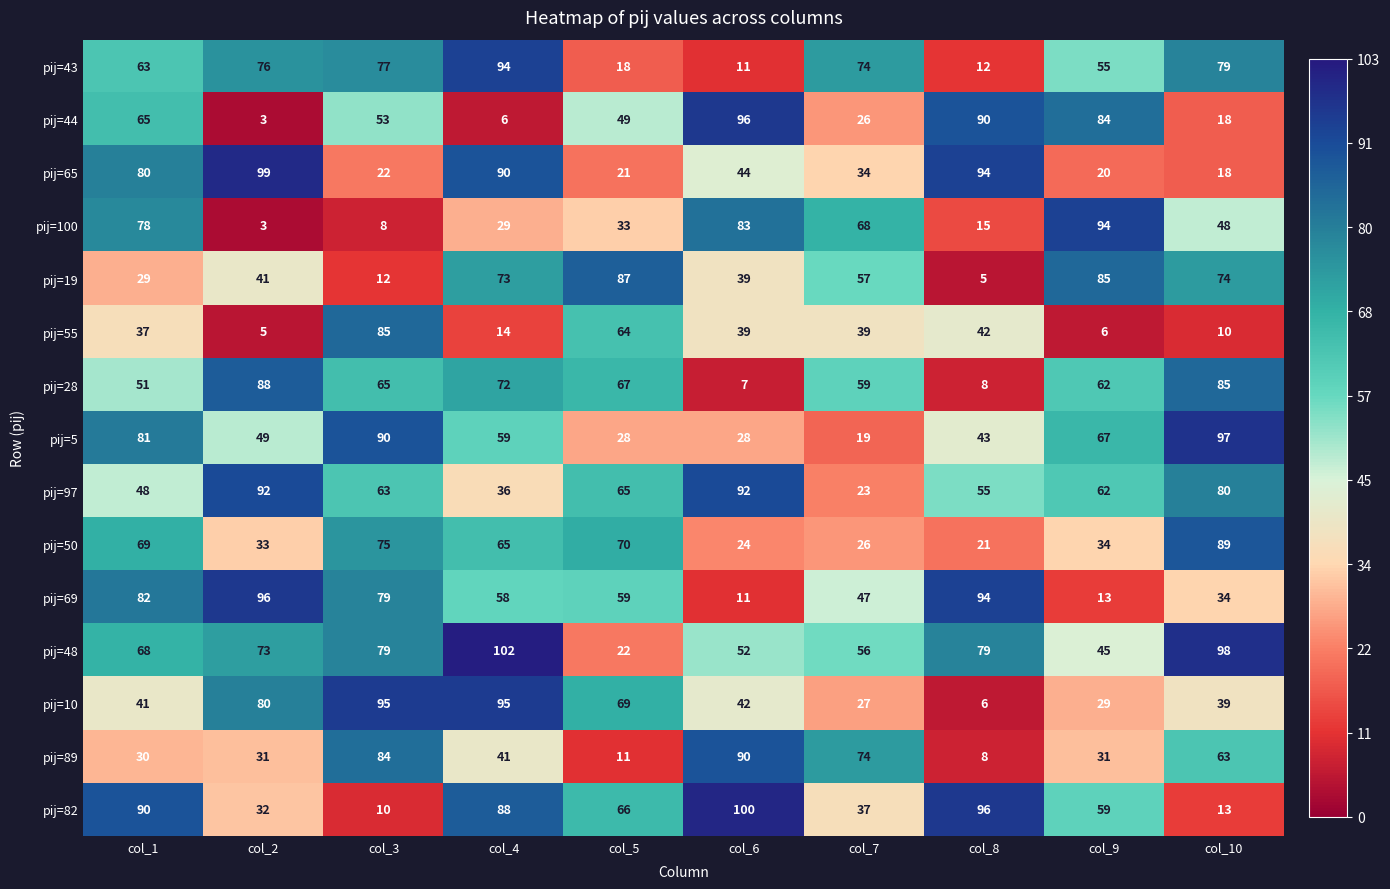

What is the sum of the pij=100 values at col_4 and col_2?

32